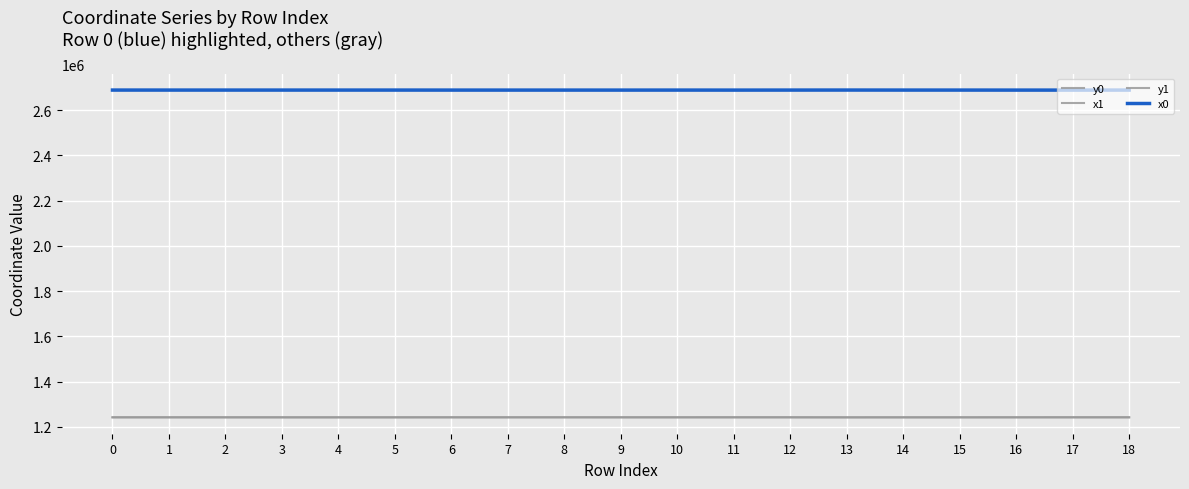

In x1, how many points are higher than both neighbors (excluding endpoints)?

4